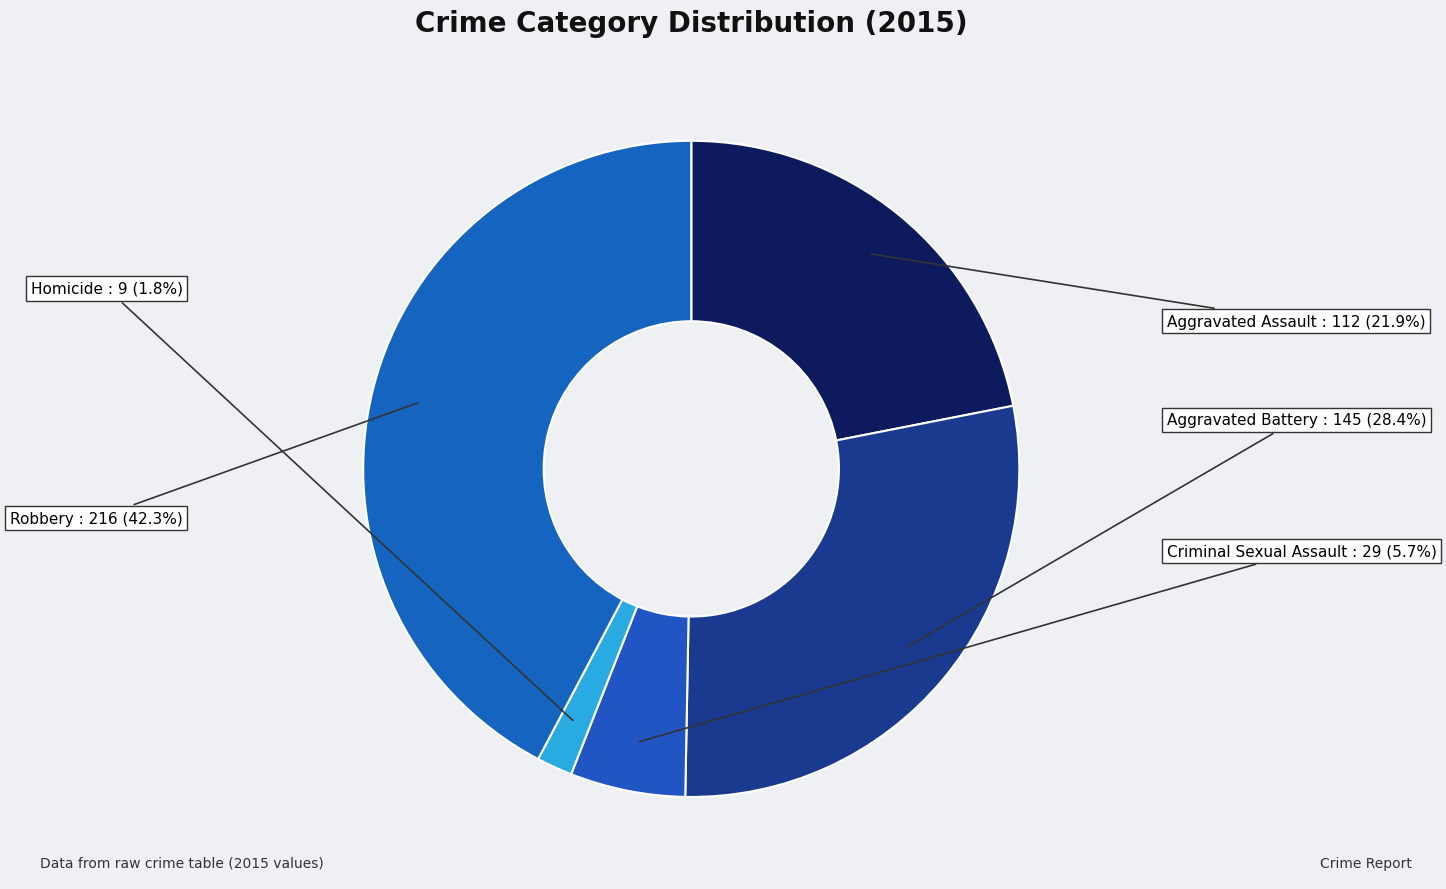

To the nearest percent, what is the average slice percentage?

20%